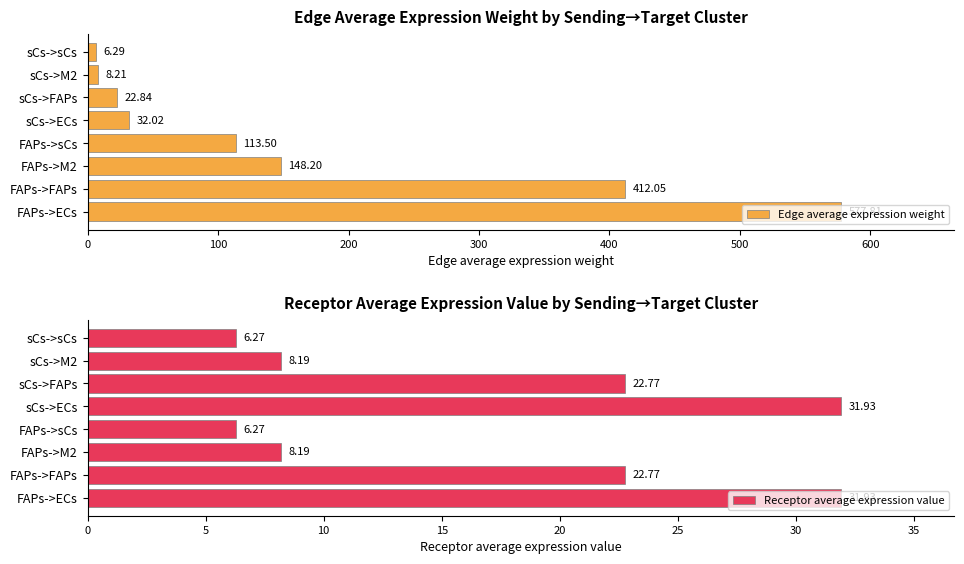

What is the difference between the Receptor average expression value values at sCs->sCs and sCs->ECs?

25.7